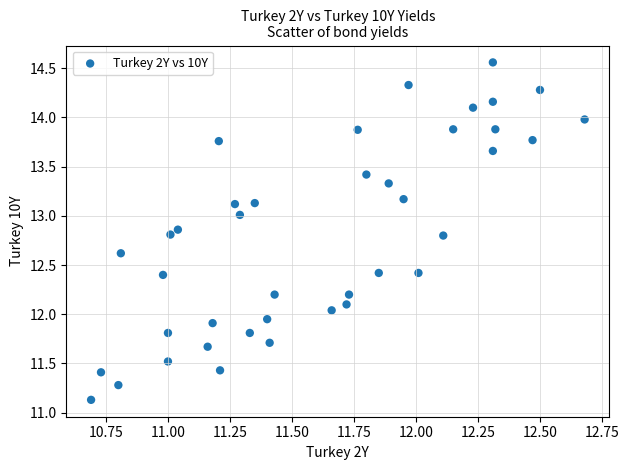

What is the range of X values (max minus min)?

2.0